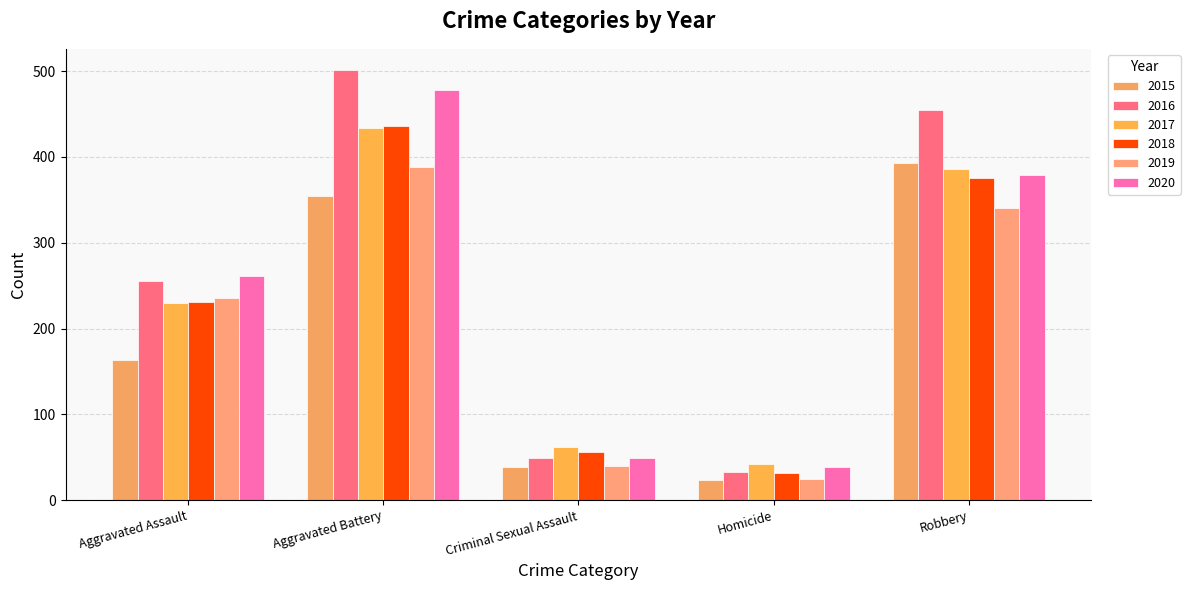

How many groups of bars are there?

5